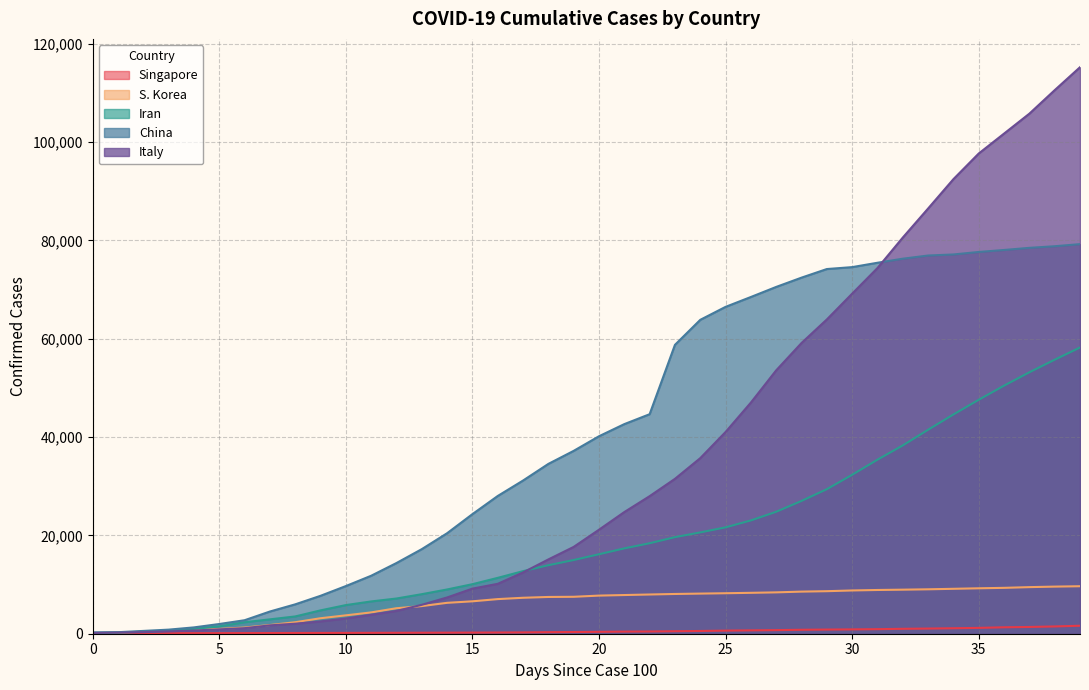

What is the spread (max minus min) of values at 14?

20228